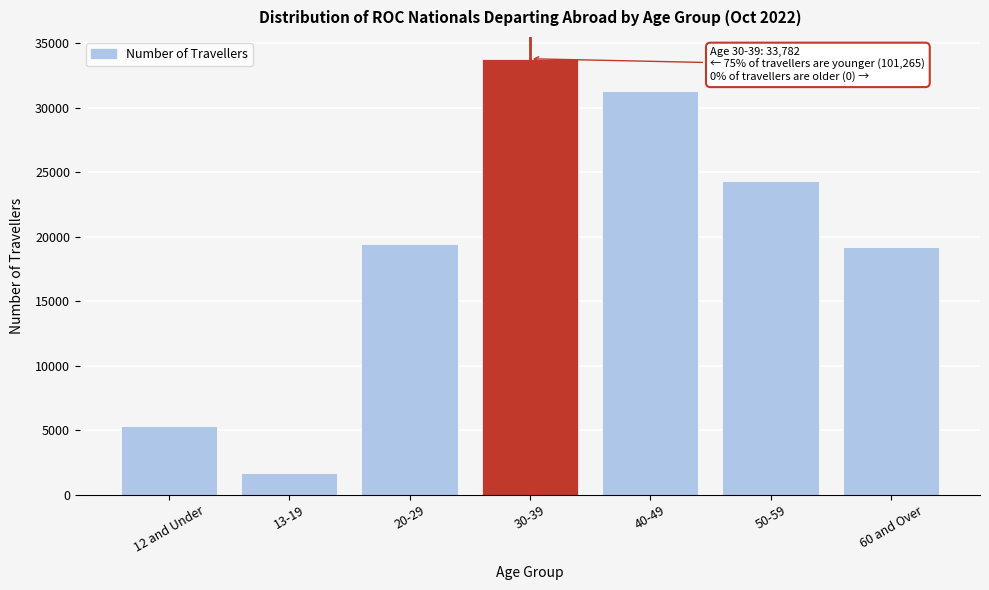

Reading left to right, extract all data points from this chart.

12 and Under=5340	13-19=1713	20-29=19424	30-39=33782	40-49=31304	50-59=24279	60 and Over=19205